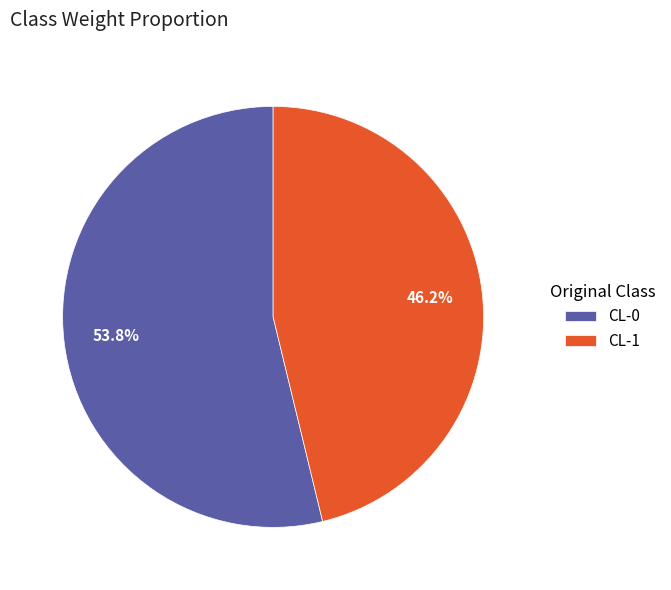

The CL-0 slice represents 66% of the pie. True or false?

False